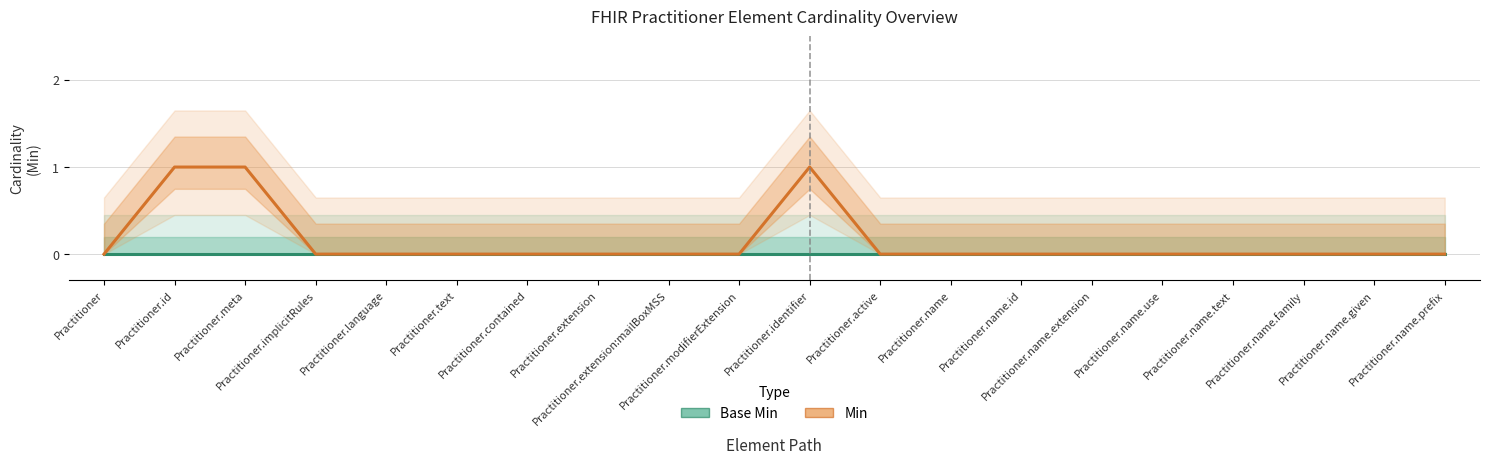

True or false: Min and Base Min cross at least once.

False